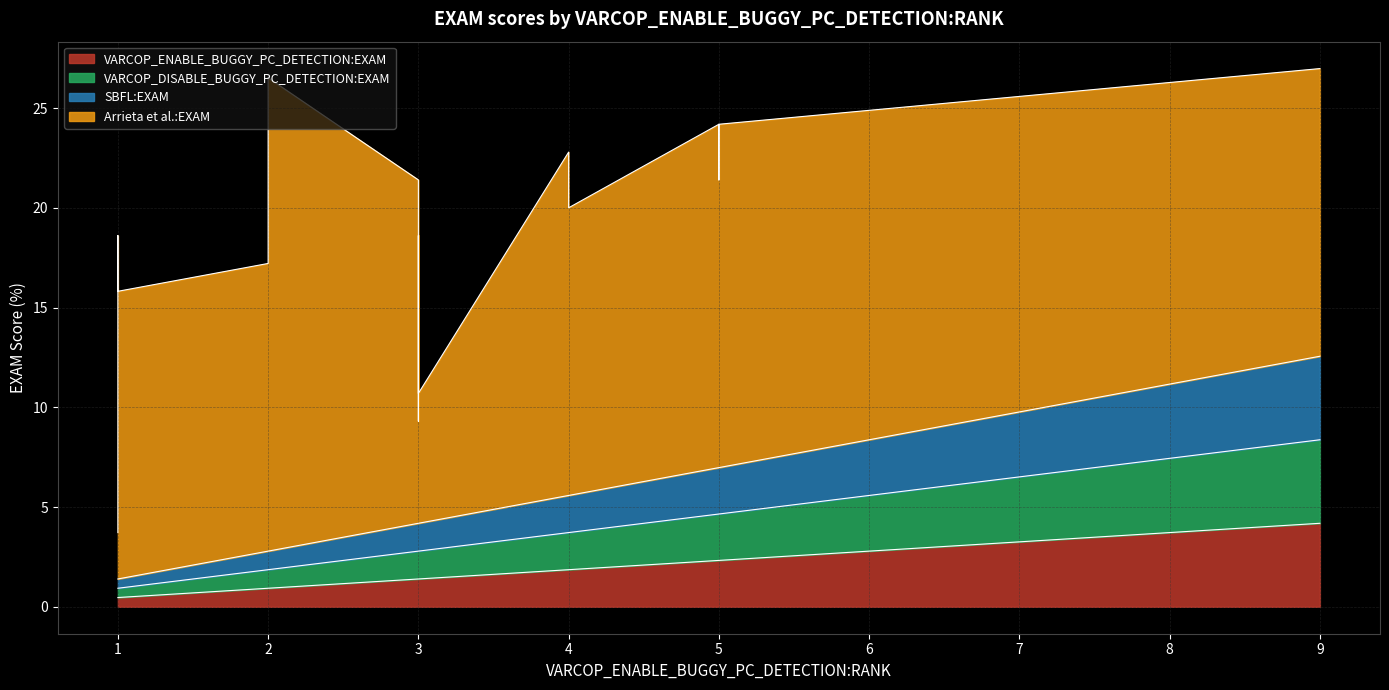

How many data points does each series have?

20